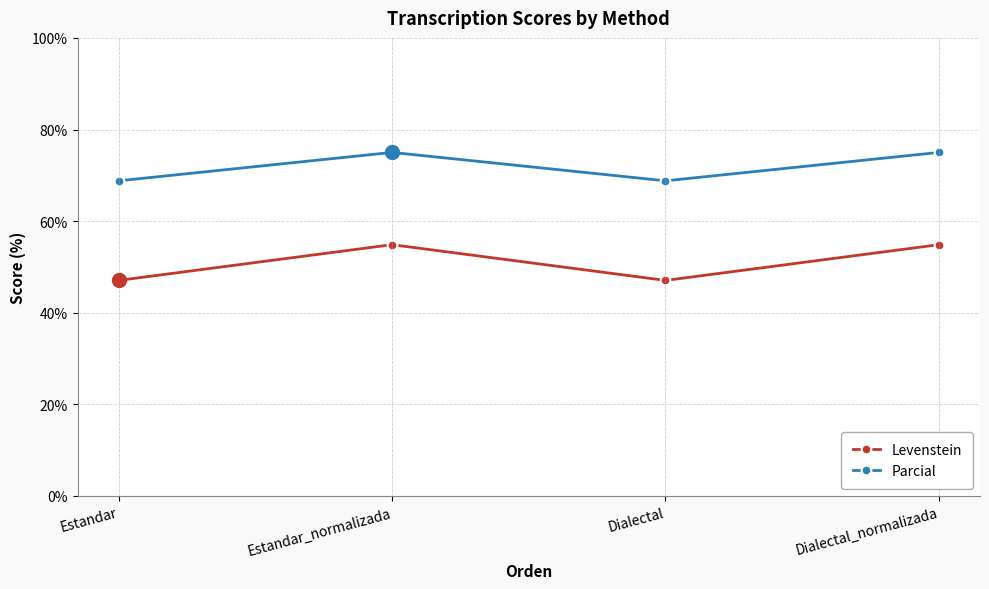

Which series has the largest total across all categories?

Parcial